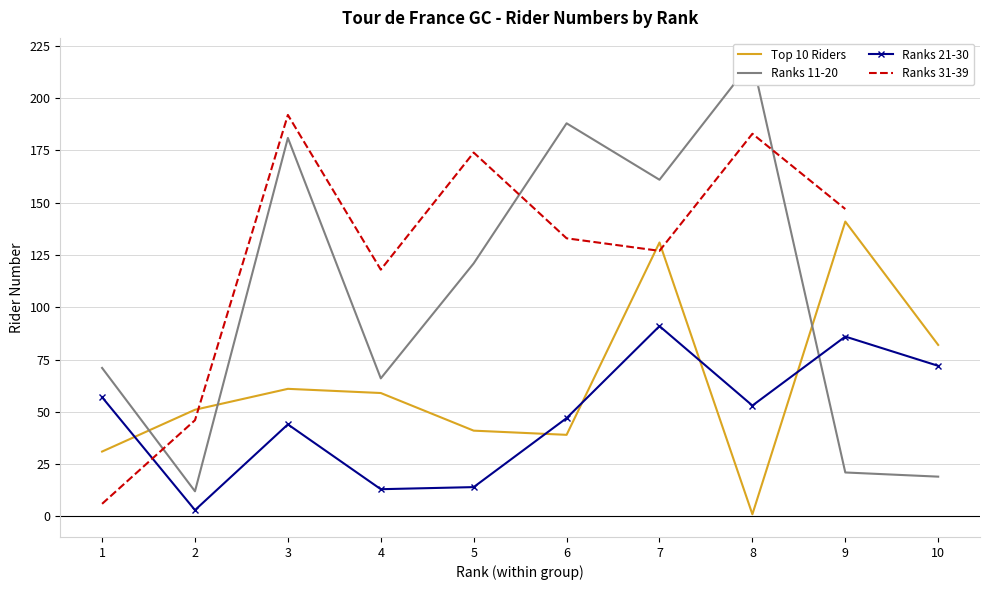

What is the value of the Ranks 21-30 point at the 6th from the left?

47